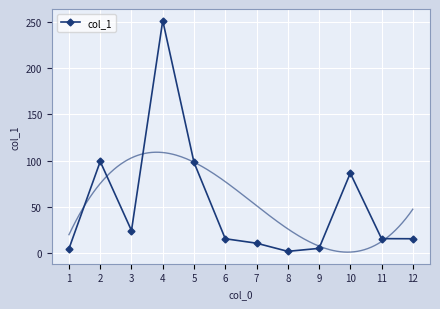

What is the difference between the values at 11 and 9?

10.5